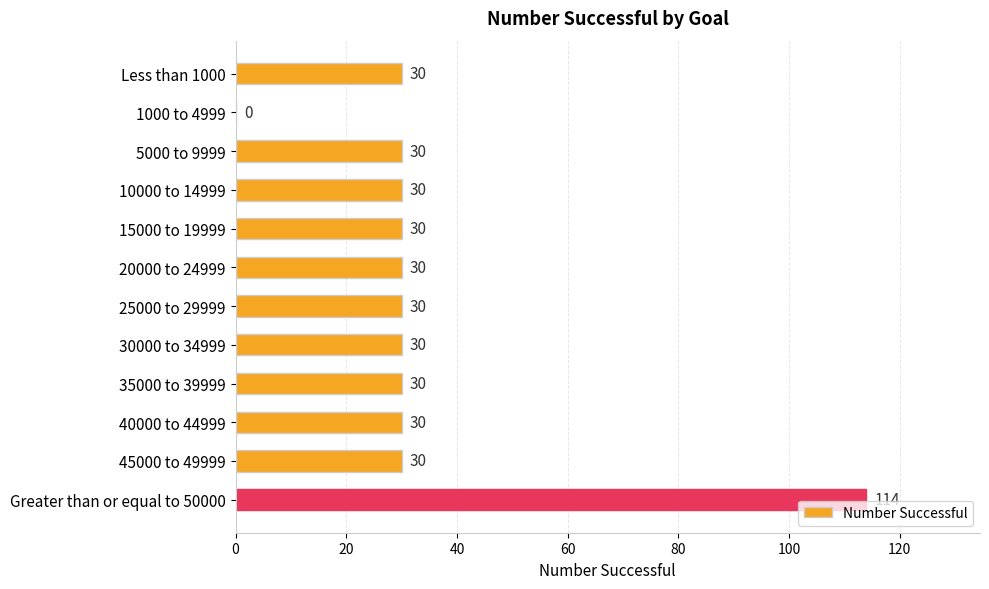

True or false: the data shows 52 at 25000 to 29999.

False